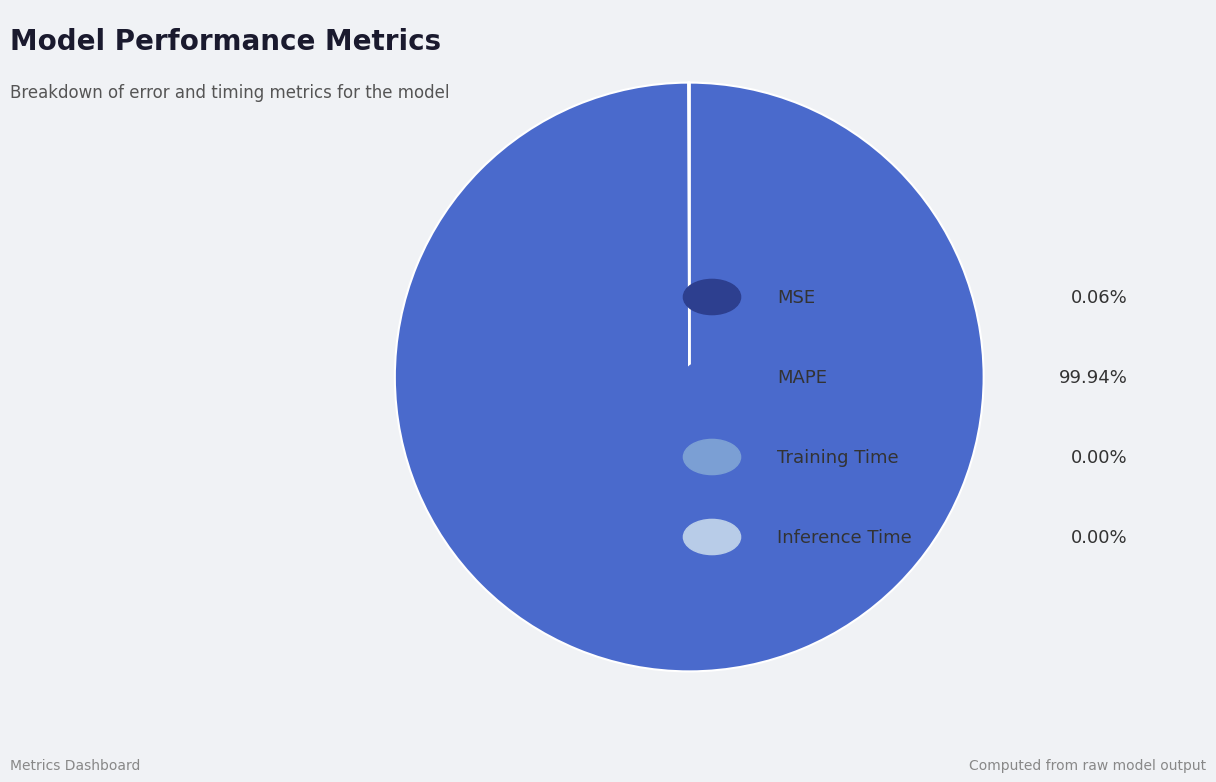

Does any single category account for the majority?

Yes